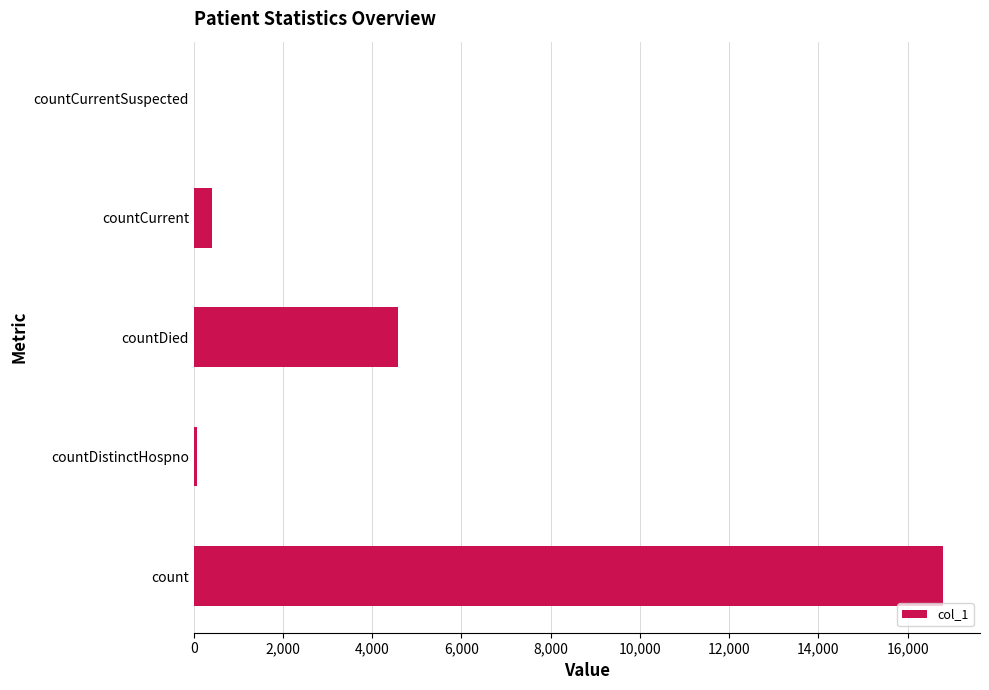

The value at count is 16784. True or false?

True